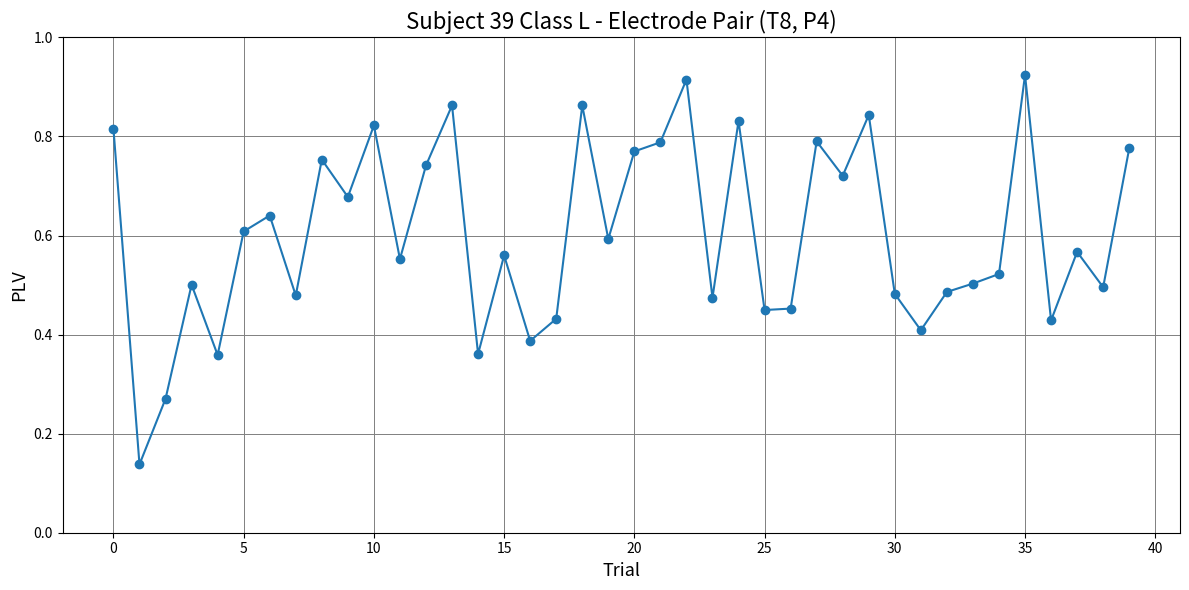

True or false: there are more than 0 points higher than both neighbors.

True